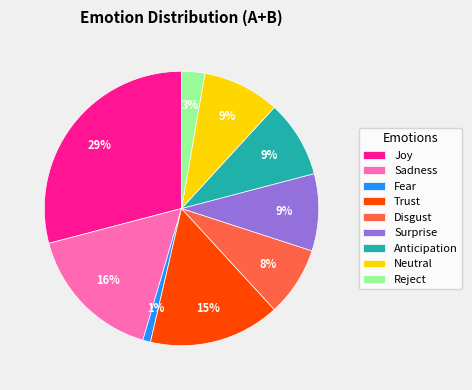

Between Surprise and Fear, which is larger?

Surprise